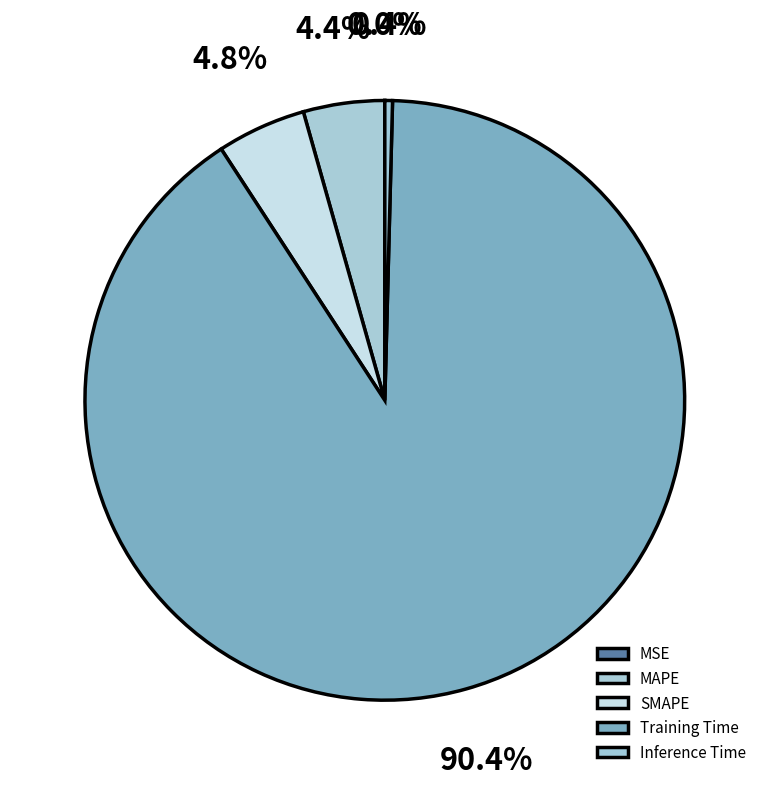

How many slices are in this pie chart?

5